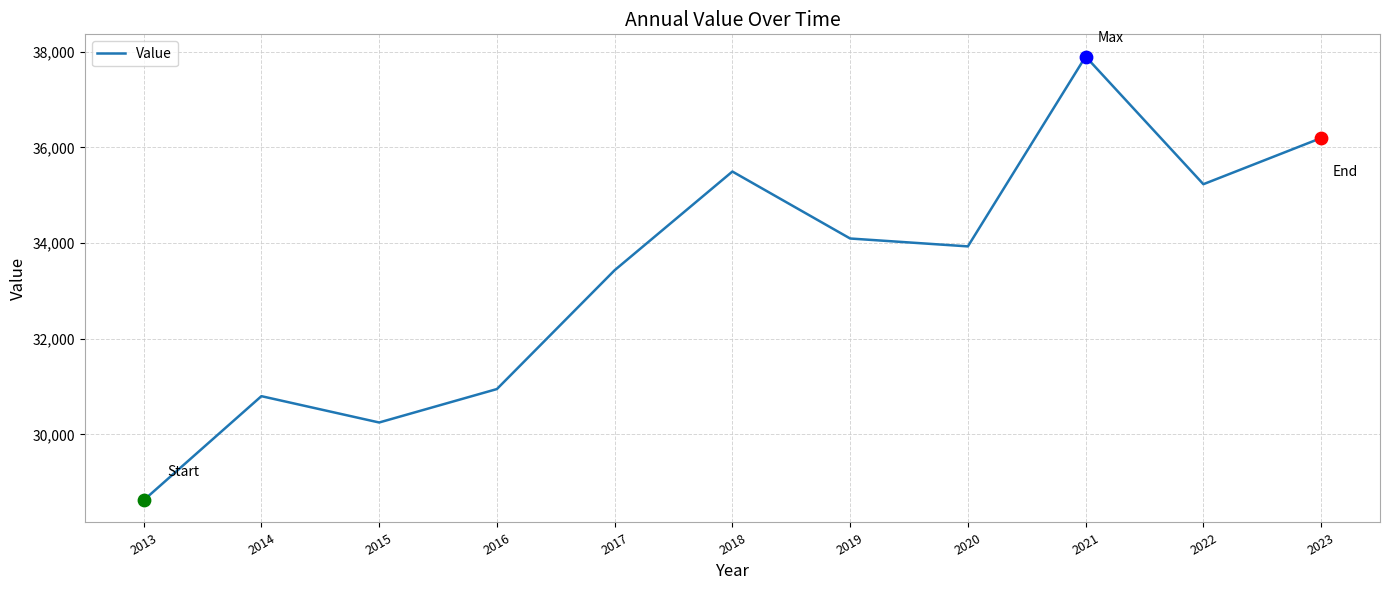

What is the change in value from 2020 to 2022?

+1300.2